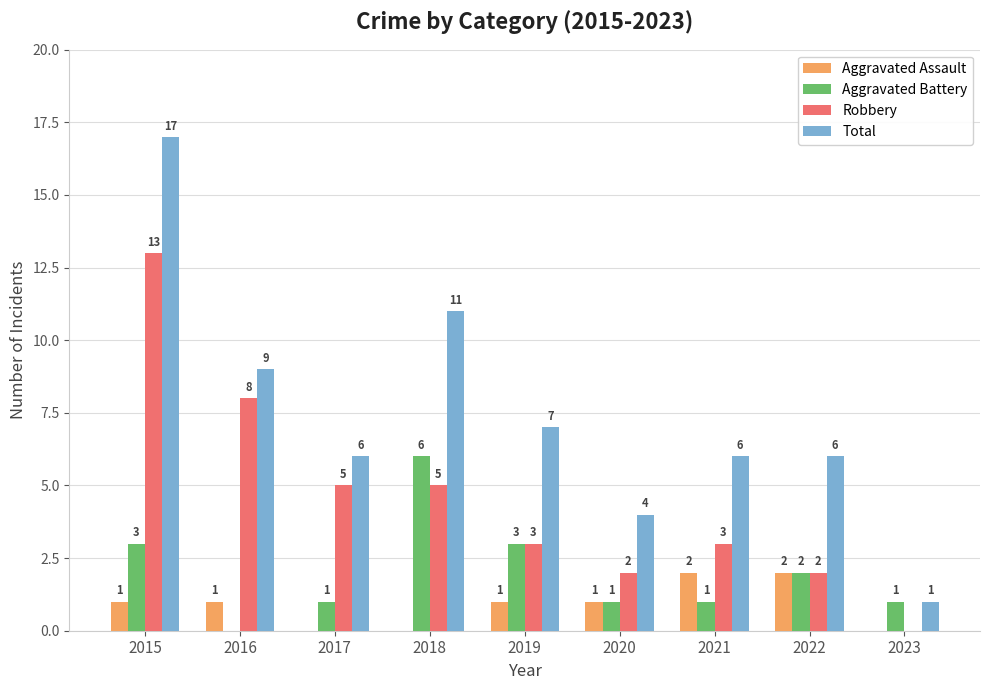

Which category has the highest value across all series?

2015